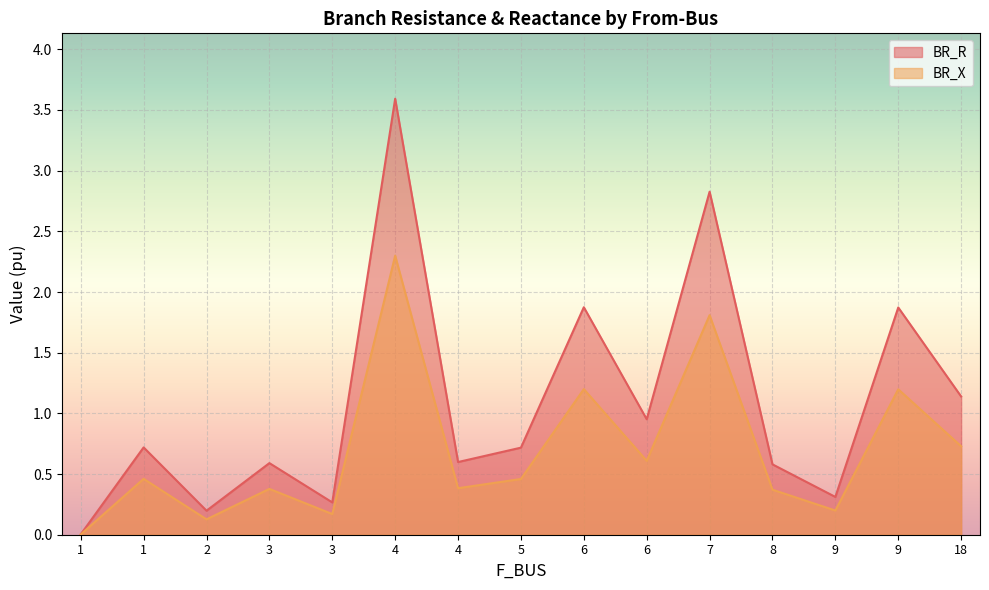

What is the total value across all series at 5?

1.2